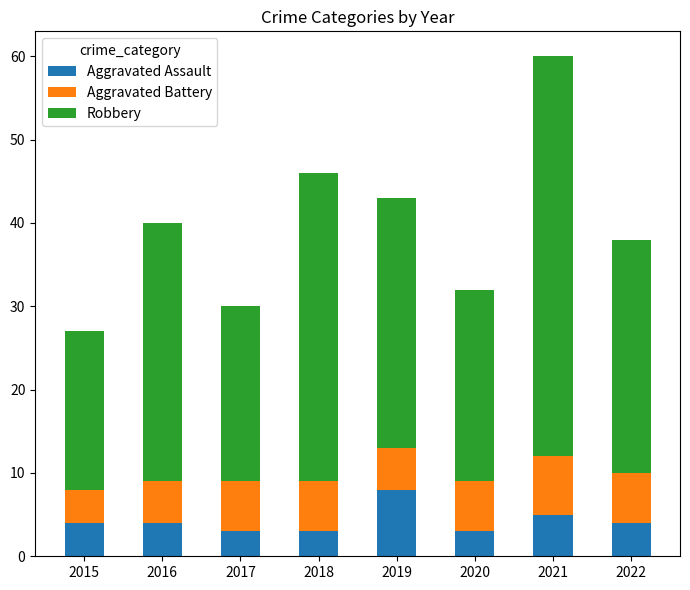

What is the difference between the second highest and second lowest values in the Aggravated Assault series?

2